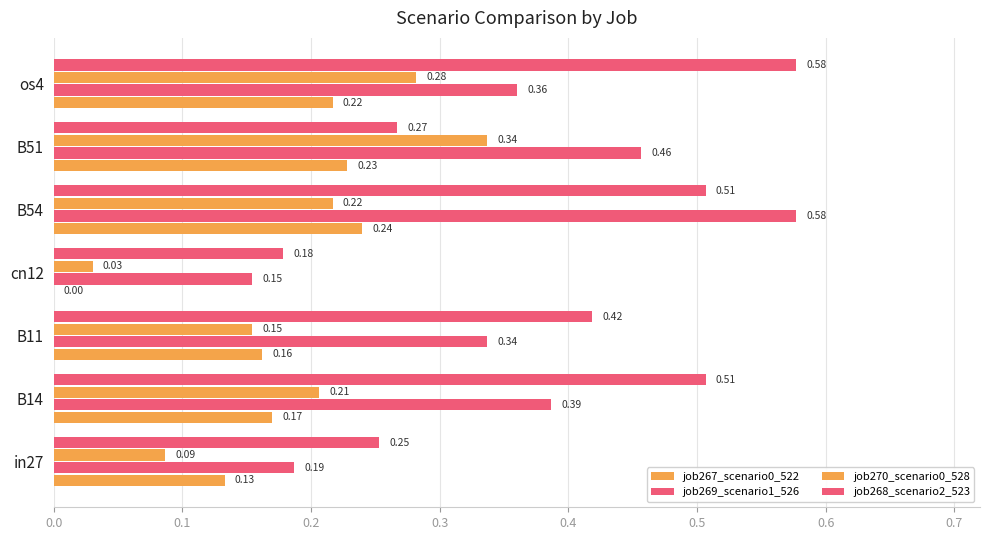

Count the number of categories in the chart.

7